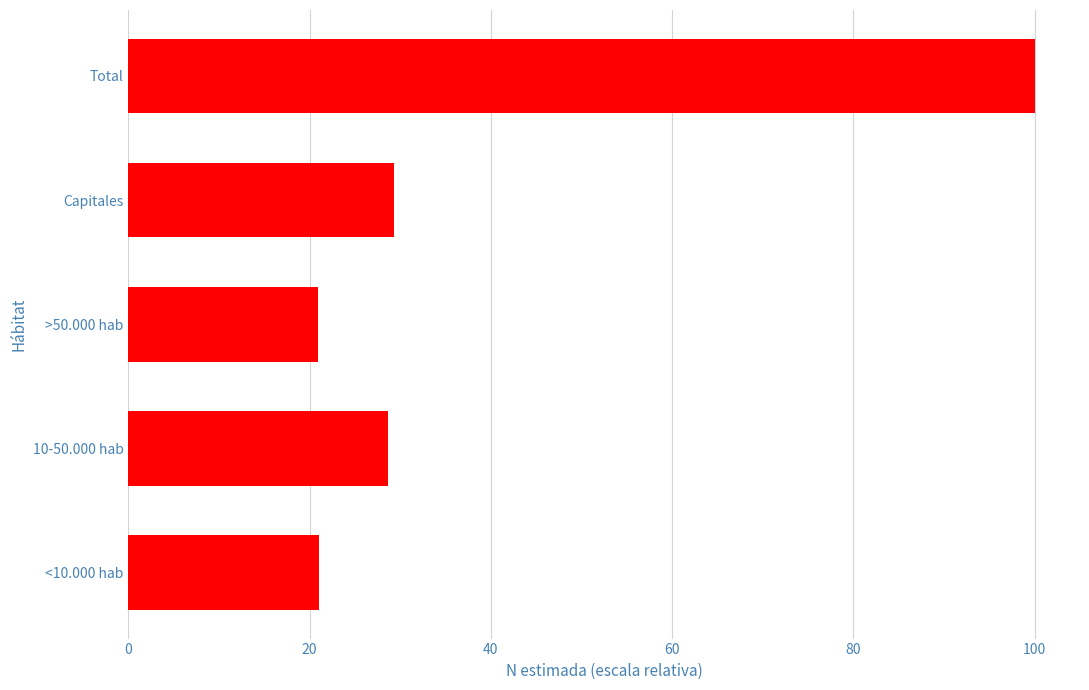

Is it true that the value at 10-50.000 hab is 8.8?

False